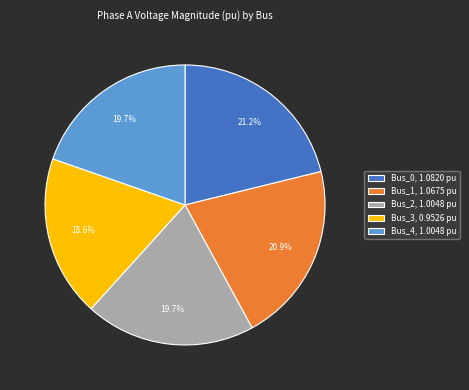

Which has a higher value, Bus_1, 1.0675 pu or Bus_3, 0.9526 pu?

Bus_1, 1.0675 pu